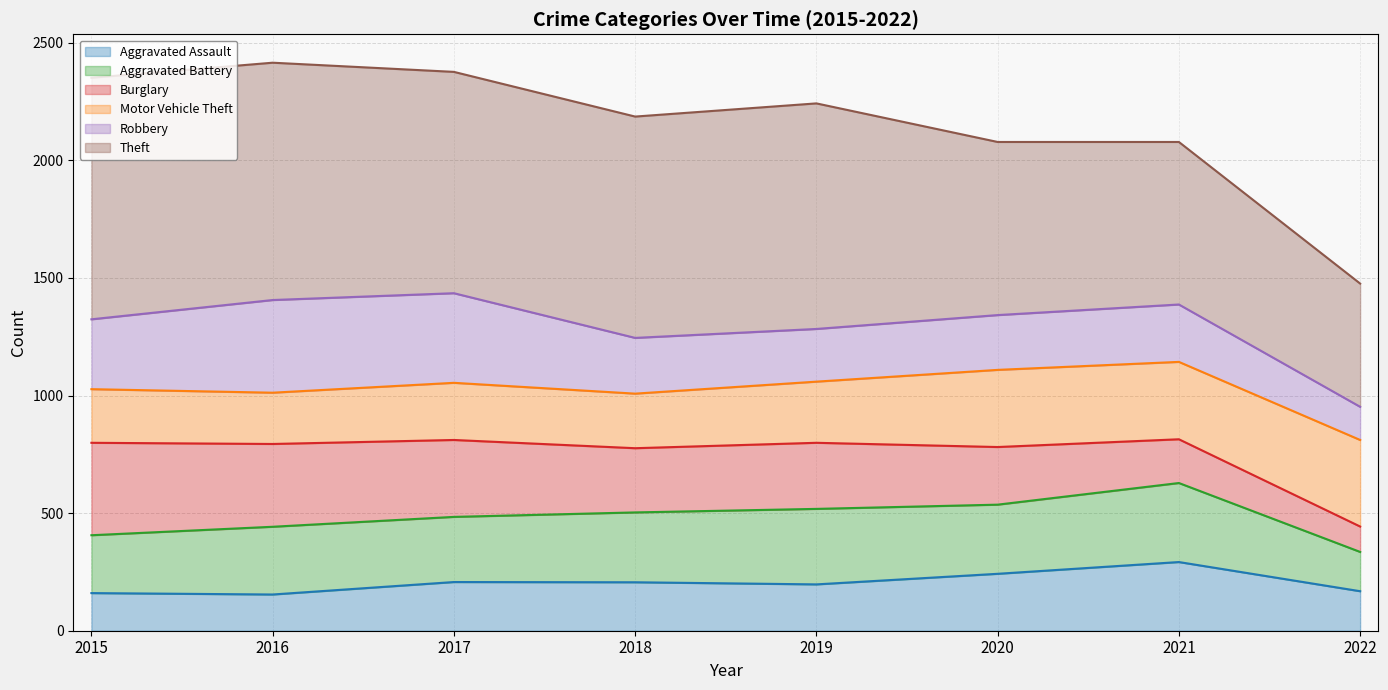

True or false: Theft (line) and Motor Vehicle Theft (line) intersect in this chart.

False